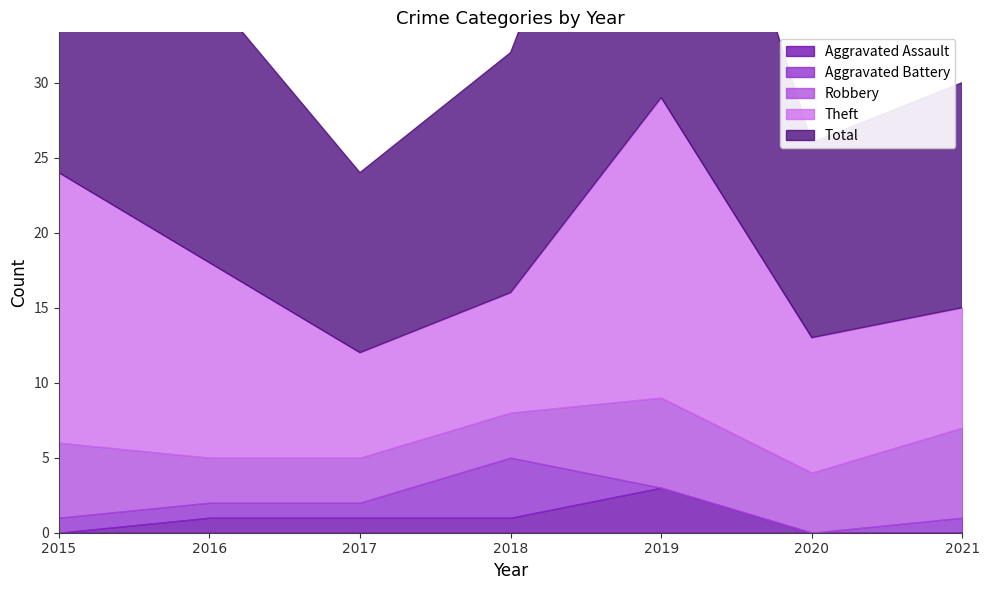

How many Aggravated Assault values are between 0 and 1?

6